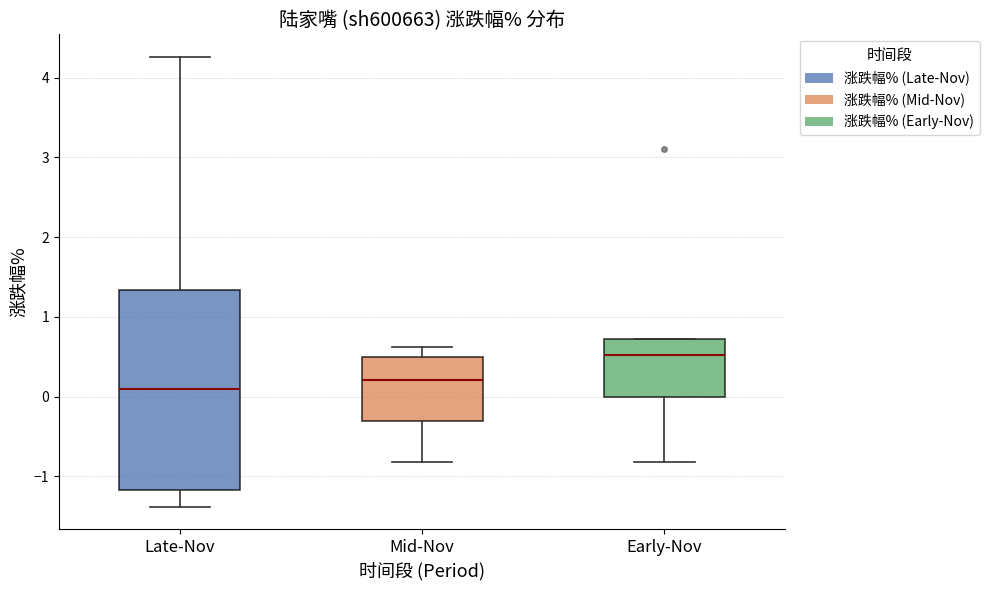

Which box is the tallest, from its lower edge to its upper edge?

Late-Nov